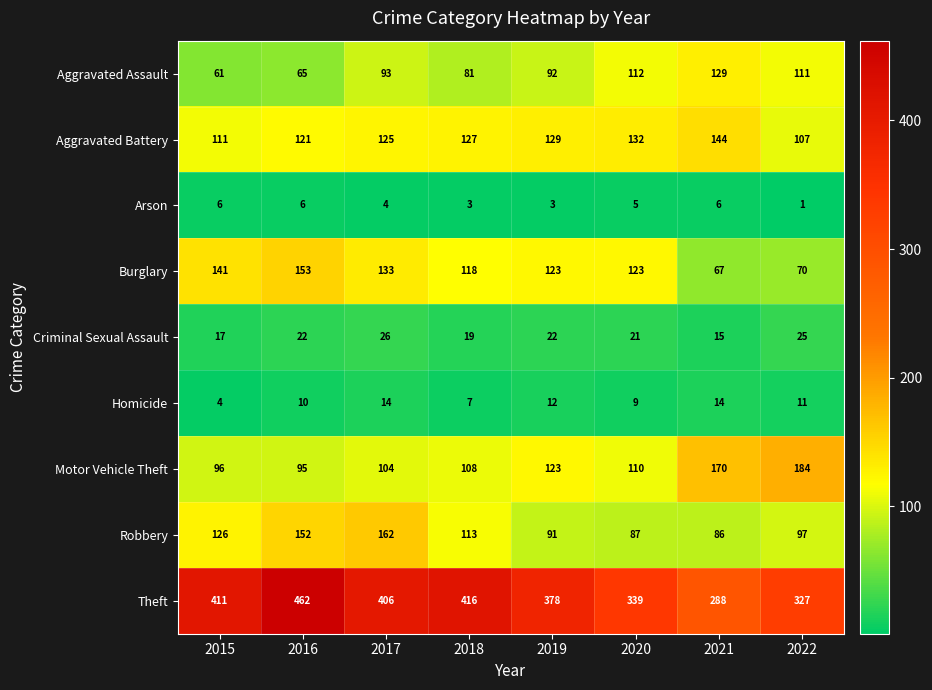

What is the total value across all series at 2022?

933